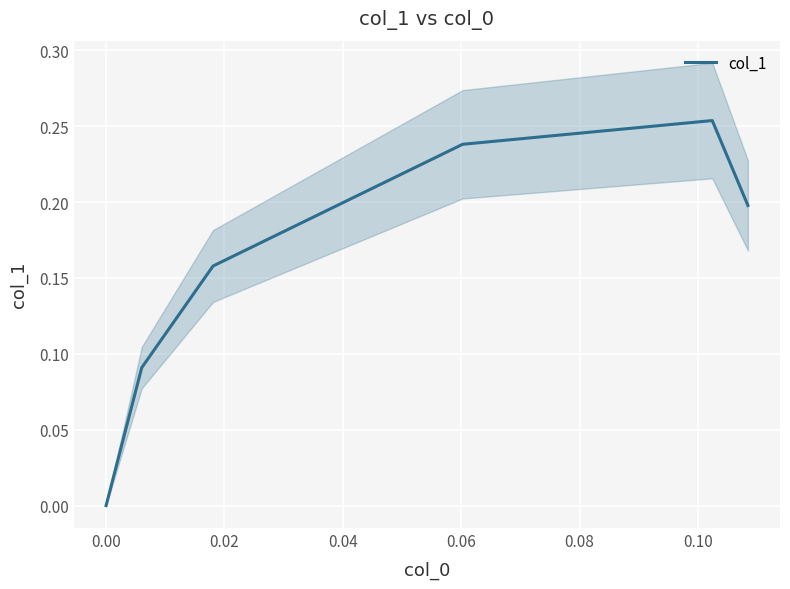

What is the difference between the maximum and minimum values?

0.3